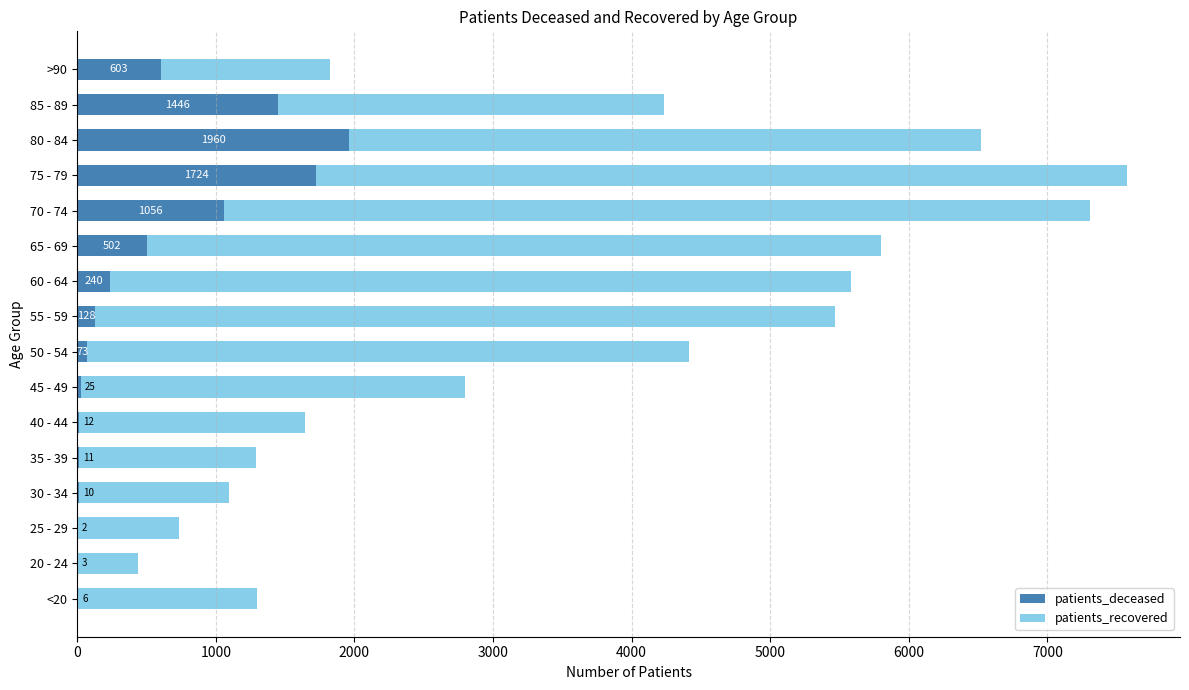

What is the total value across all series at >90?

1824